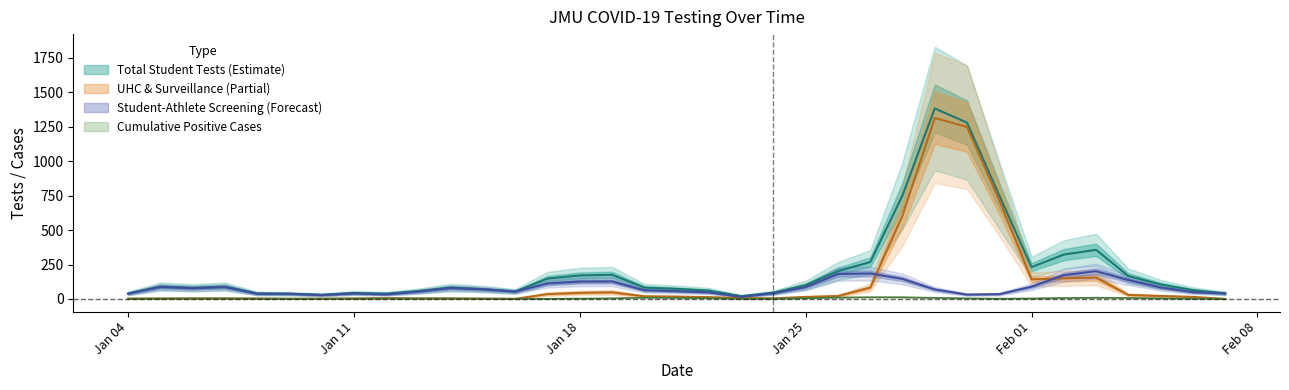

True or false: UHC and Surveillance Testing has more than 2 points higher than both neighbors.

True